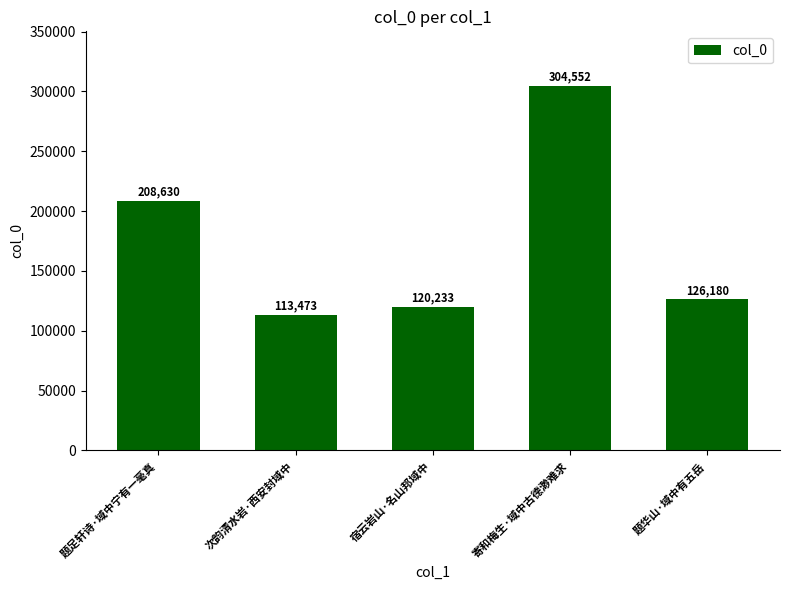

List the labels in order of value, smallest first.

次韵清水岩·西安封域中, 宿云岩山·名山邦域中, 题华山·域中有五岳, 题足轩诗·域中宁有一毫真, 寄和梅生·域中古德渺难求